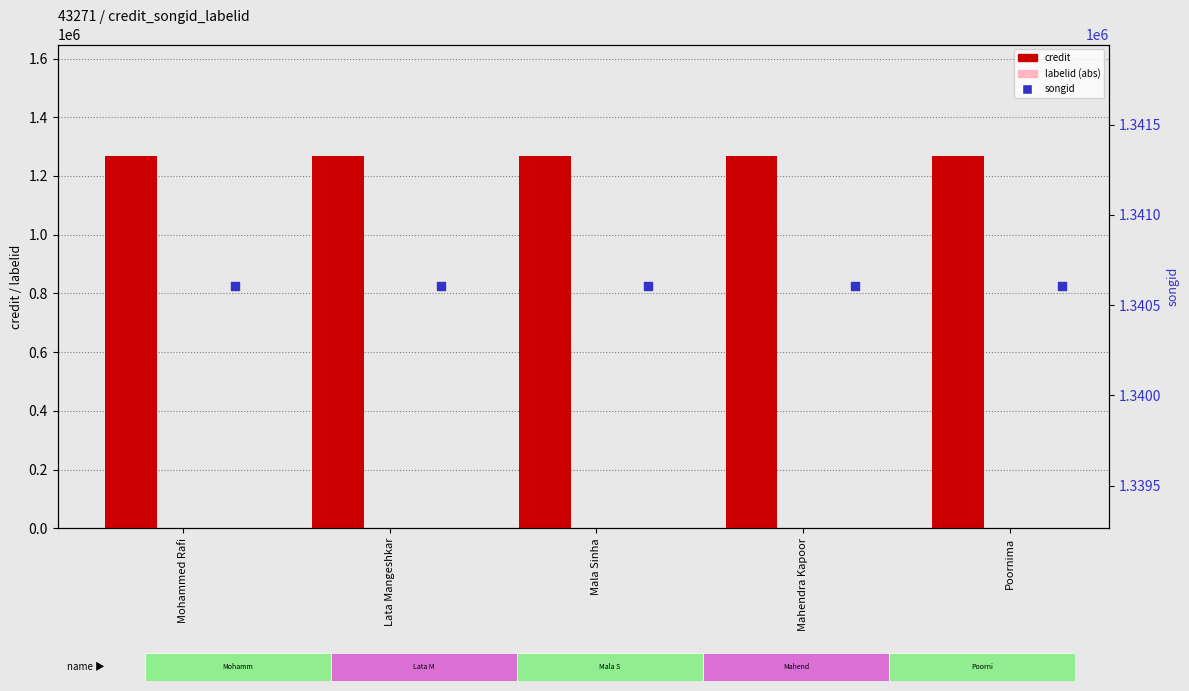

Which series has the widest spread of Y values?

credit